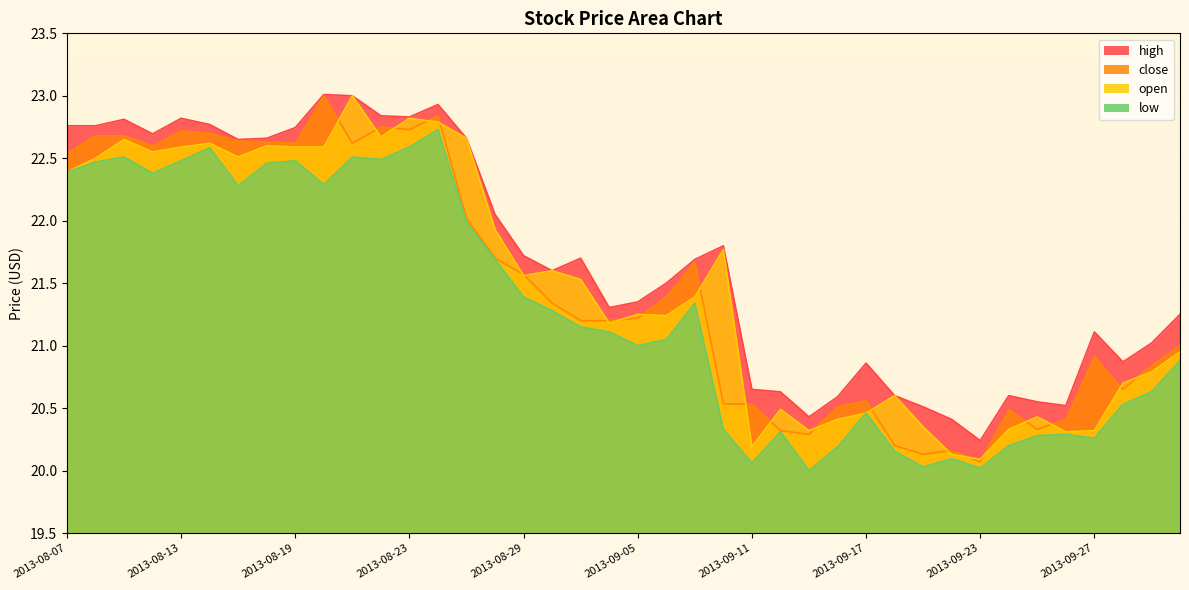

The close series shows 35.5 at 2013-09-30. True or false?

False